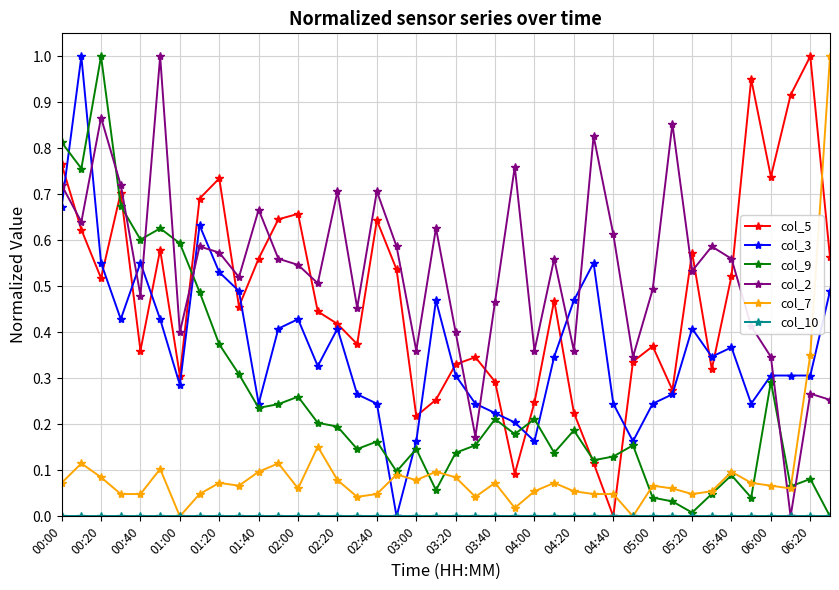

How many times do col_7 and col_2 cross each other?

1